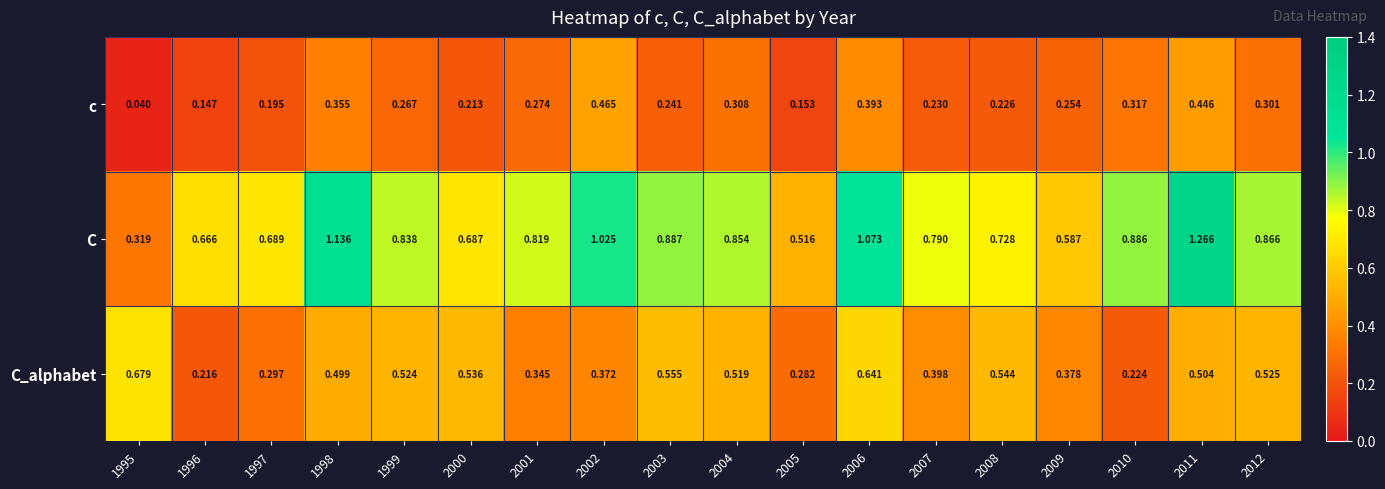

Which series has the largest total across all categories?

C